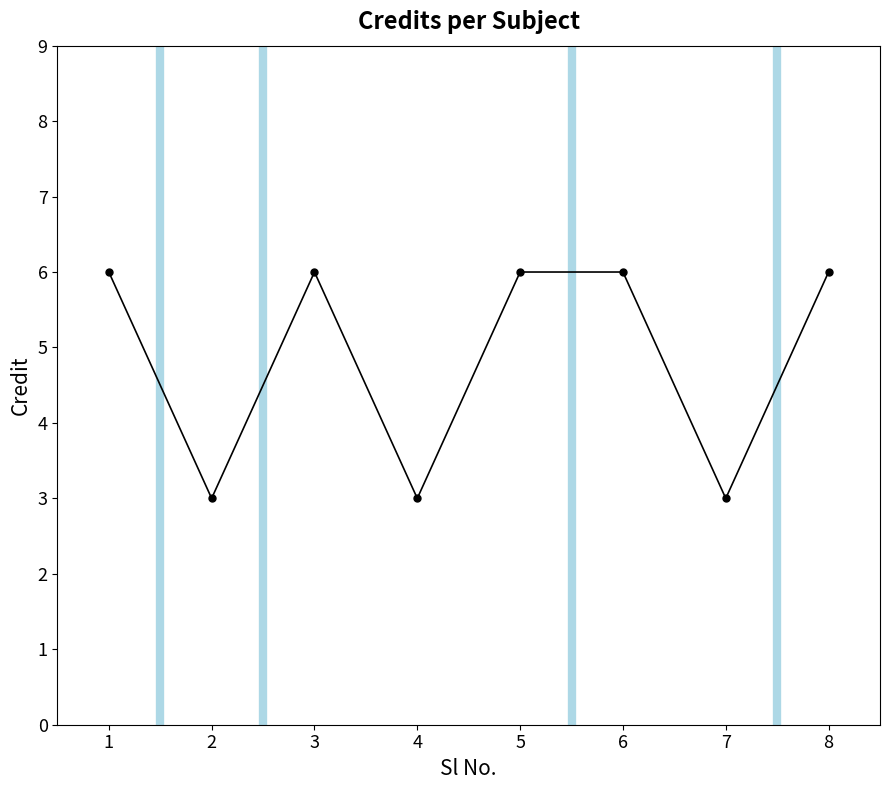

True or false: there are more than 2 points higher than both neighbors.

False